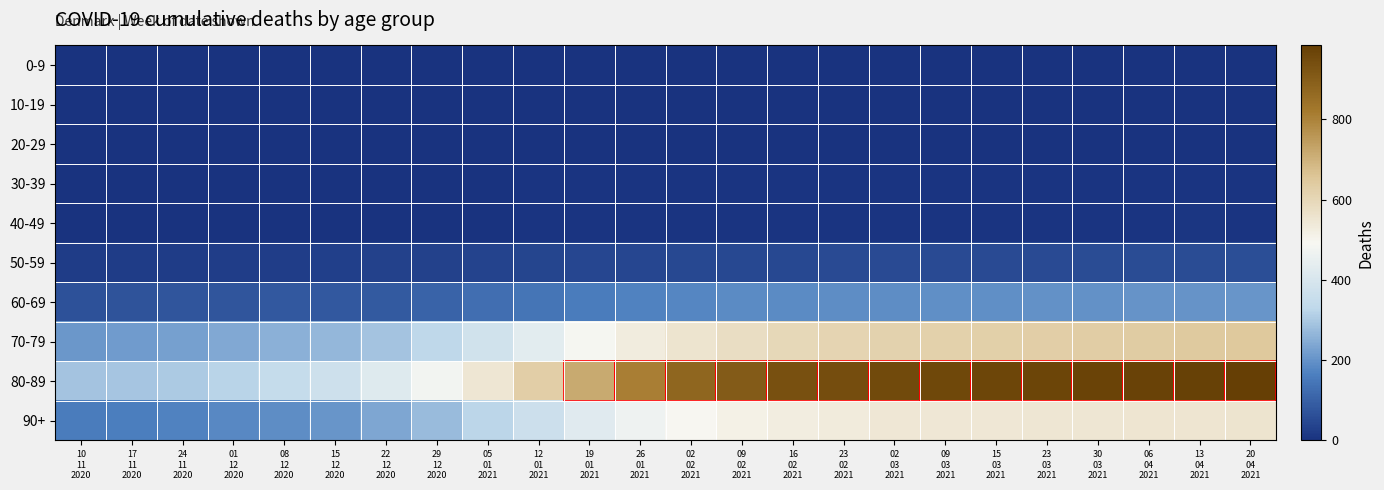

Reading left to right, list all the values displayed in this chart.

0-9: 10
11
2020=0	17
11
2020=0	24
11
2020=0	01
12
2020=0	08
12
2020=0	15
12
2020=0	22
12
2020=0	29
12
2020=0	05
01
2021=0	12
01
2021=0	19
01
2021=0	26
01
2021=0	02
02
2021=1	09
02
2021=1	16
02
2021=1	23
02
2021=1	02
03
2021=1	09
03
2021=1	15
03
2021=1	23
03
2021=1	30
03
2021=1	06
04
2021=1	13
04
2021=1	20
04
2021=1
10-19: 10
11
2020=0	17
11
2020=0	24
11
2020=0	01
12
2020=0	08
12
2020=0	15
12
2020=0	22
12
2020=0	29
12
2020=0	05
01
2021=0	12
01
2021=0	19
01
2021=0	26
01
2021=0	02
02
2021=0	09
02
2021=0	16
02
2021=0	23
02
2021=0	02
03
2021=0	09
03
2021=0	15
03
2021=0	23
03
2021=0	30
03
2021=0	06
04
2021=0	13
04
2021=0	20
04
2021=0
20-29: 10
11
2020=0	17
11
2020=0	24
11
2020=0	01
12
2020=0	08
12
2020=0	15
12
2020=0	22
12
2020=0	29
12
2020=0	05
01
2021=0	12
01
2021=0	19
01
2021=0	26
01
2021=0	02
02
2021=0	09
02
2021=0	16
02
2021=0	23
02
2021=0	02
03
2021=0	09
03
2021=0	15
03
2021=0	23
03
2021=0	30
03
2021=0	06
04
2021=0	13
04
2021=0	20
04
2021=0
30-39: 10
11
2020=1	17
11
2020=1	24
11
2020=1	01
12
2020=2	08
12
2020=3	15
12
2020=3	22
12
2020=3	29
12
2020=3	05
01
2021=3	12
01
2021=5	19
01
2021=5	26
01
2021=5	02
02
2021=5	09
02
2021=5	16
02
2021=5	23
02
2021=6	02
03
2021=6	09
03
2021=6	15
03
2021=6	23
03
2021=6	30
03
2021=6	06
04
2021=6	13
04
2021=6	20
04
2021=6
40-49: 10
11
2020=0	17
11
2020=0	24
11
2020=0	01
12
2020=0	08
12
2020=0	15
12
2020=0	22
12
2020=0	29
12
2020=0	05
01
2021=2	12
01
2021=4	19
01
2021=4	26
01
2021=4	02
02
2021=4	09
02
2021=5	16
02
2021=6	23
02
2021=6	02
03
2021=6	09
03
2021=6	15
03
2021=7	23
03
2021=7	30
03
2021=7	06
04
2021=7	13
04
2021=8	20
04
2021=7
50-59: 10
11
2020=20	17
11
2020=20	24
11
2020=22	01
12
2020=26	08
12
2020=26	15
12
2020=29	22
12
2020=33	29
12
2020=34	05
01
2021=37	12
01
2021=41	19
01
2021=43	26
01
2021=46	02
02
2021=48	09
02
2021=48	16
02
2021=49	23
02
2021=51	02
03
2021=51	09
03
2021=53	15
03
2021=53	23
03
2021=53	30
03
2021=54	06
04
2021=54	13
04
2021=57	20
04
2021=59
60-69: 10
11
2020=68	17
11
2020=73	24
11
2020=75	01
12
2020=76	08
12
2020=81	15
12
2020=83	22
12
2020=87	29
12
2020=106	05
01
2021=128	12
01
2021=145	19
01
2021=160	26
01
2021=171	02
02
2021=177	09
02
2021=185	16
02
2021=188	23
02
2021=192	02
03
2021=192	09
03
2021=195	15
03
2021=195	23
03
2021=197	30
03
2021=198	06
04
2021=201	13
04
2021=203	20
04
2021=205
70-79: 10
11
2020=211	17
11
2020=216	24
11
2020=225	01
12
2020=240	08
12
2020=254	15
12
2020=267	22
12
2020=292	29
12
2020=329	05
01
2021=378	12
01
2021=432	19
01
2021=486	26
01
2021=528	02
02
2021=556	09
02
2021=580	16
02
2021=597	23
02
2021=609	02
03
2021=616	09
03
2021=619	15
03
2021=624	23
03
2021=628	30
03
2021=633	06
04
2021=637	13
04
2021=642	20
04
2021=647
80-89: 10
11
2020=292	17
11
2020=295	24
11
2020=303	01
12
2020=320	08
12
2020=346	15
12
2020=372	22
12
2020=420	29
12
2020=480	05
01
2021=549	12
01
2021=628	19
01
2021=716	26
01
2021=809	02
02
2021=874	09
02
2021=906	16
02
2021=936	23
02
2021=945	02
03
2021=953	09
03
2021=958	15
03
2021=964	23
03
2021=965	30
03
2021=969	06
04
2021=976	13
04
2021=978	20
04
2021=984
90+: 10
11
2020=158	17
11
2020=163	24
11
2020=171	01
12
2020=182	08
12
2020=191	15
12
2020=207	22
12
2020=235	29
12
2020=274	05
01
2021=323	12
01
2021=368	19
01
2021=423	26
01
2021=467	02
02
2021=495	09
02
2021=514	16
02
2021=526	23
02
2021=533	02
03
2021=542	09
03
2021=543	15
03
2021=545	23
03
2021=546	30
03
2021=549	06
04
2021=550	13
04
2021=551	20
04
2021=554